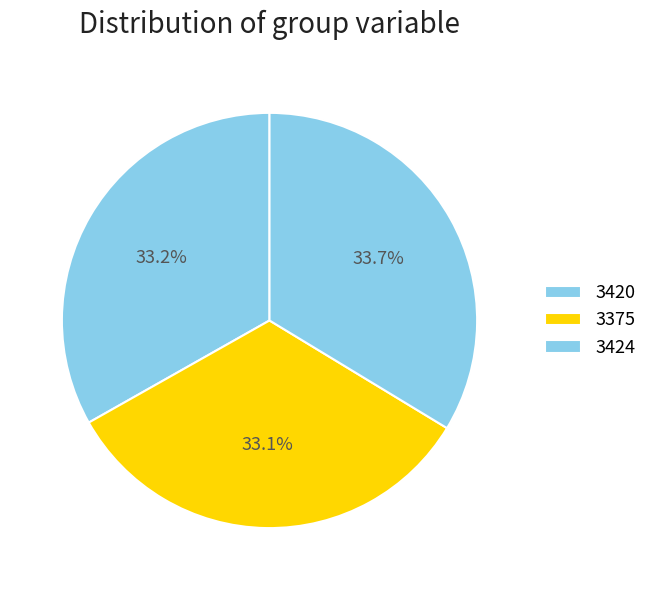

To the nearest percent, what is the average slice percentage?

33%